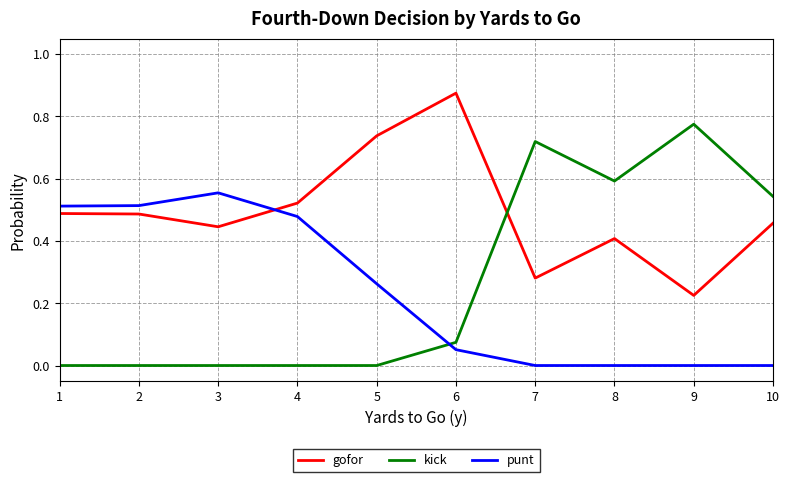

At how many categories does at least one series exceed 0?

10